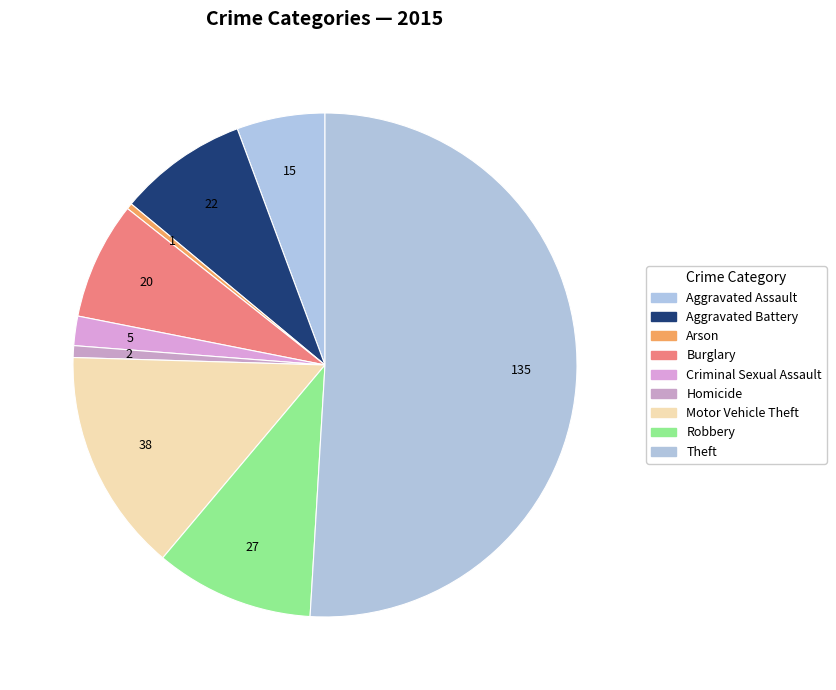

The Criminal Sexual Assault slice represents 1% of the pie. True or false?

False